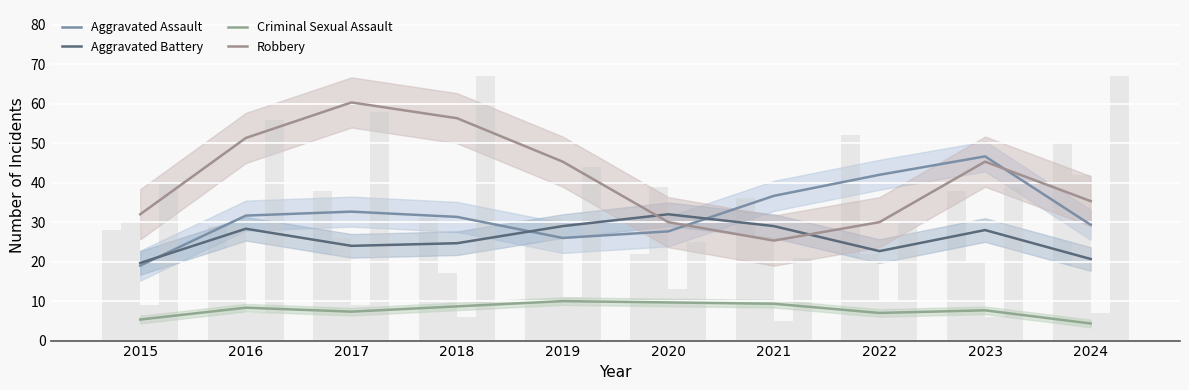

The value of Aggravated Assault at 2020 is 36.6. True or false?

False